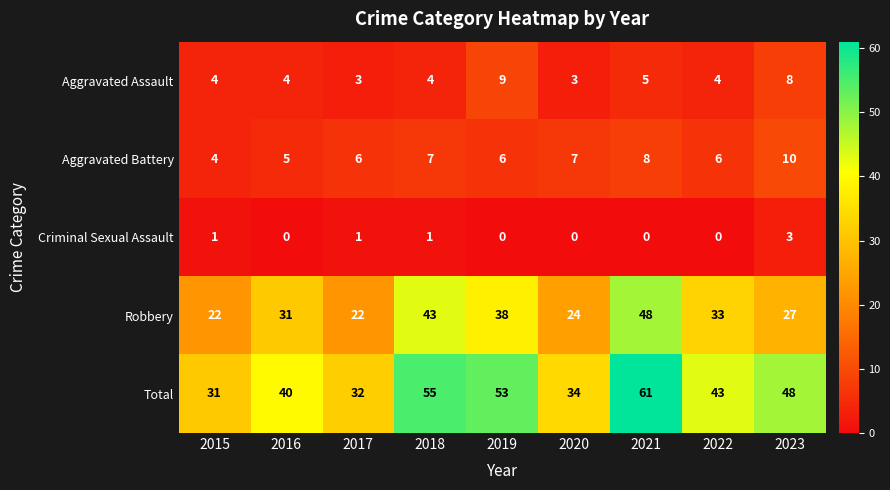

Which series has the largest total across all categories?

Total